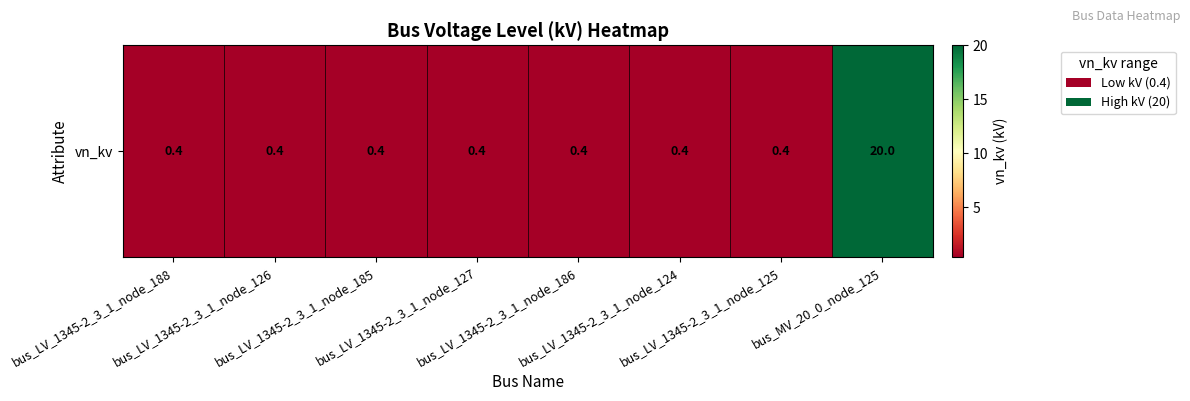

What is the difference between the maximum and minimum values?

19.6